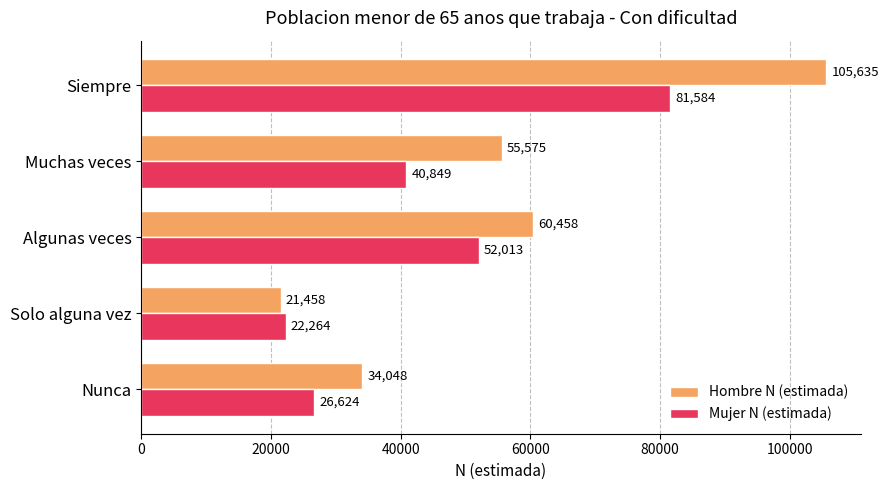

What is the approximate value of Hombre N (estimada) at Siempre, to the nearest 10?

105640